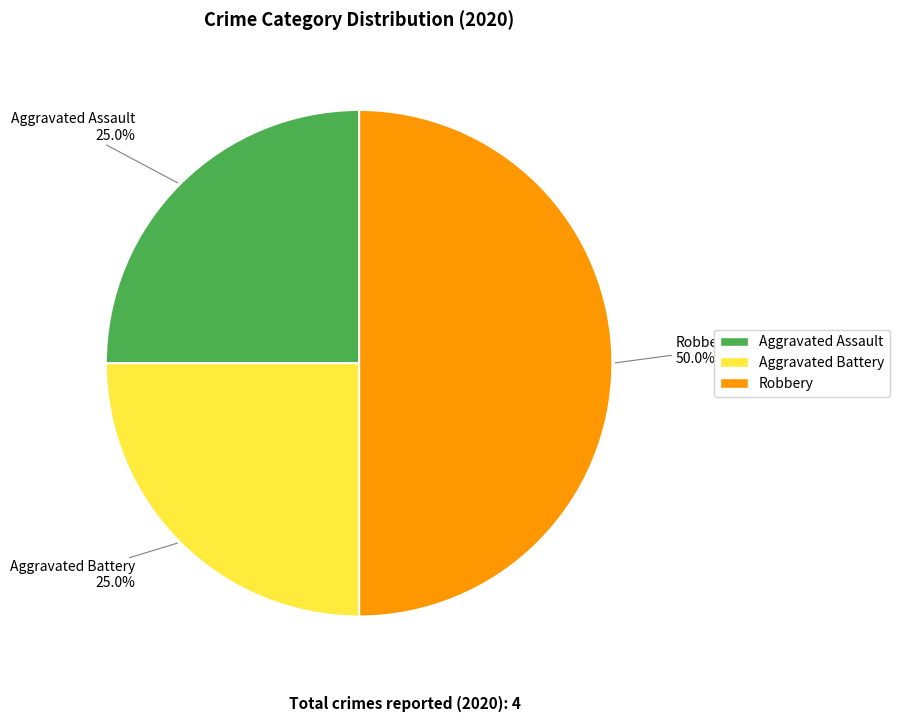

What portion of the pie excludes Aggravated Assault?

75.0%